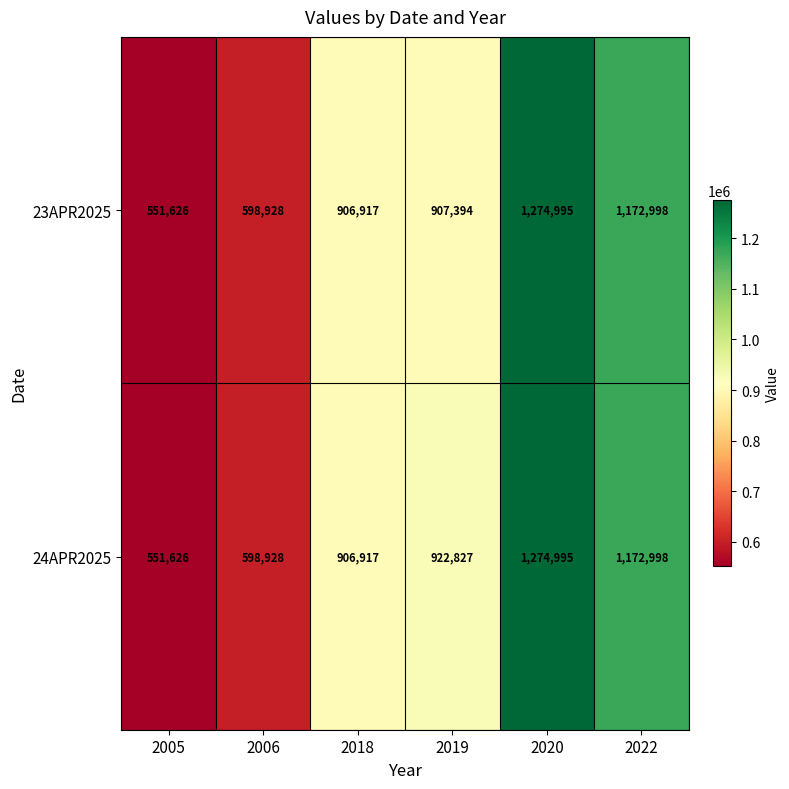

At which category is the sum across all series the highest?

2020